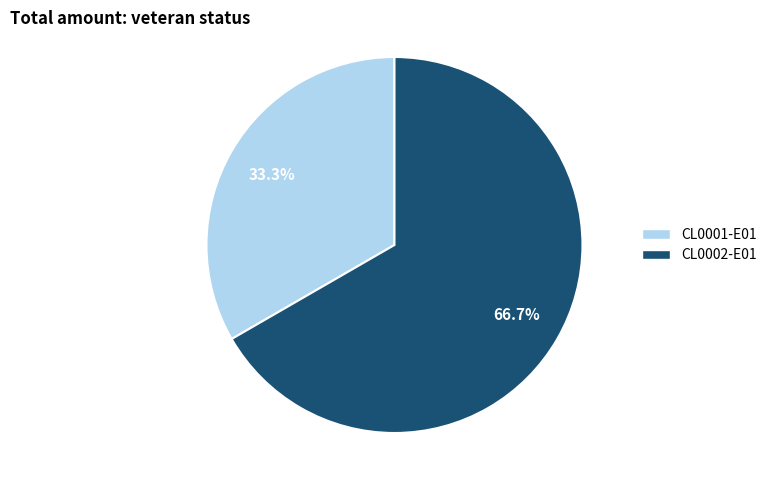

How many segments does this pie chart have?

2